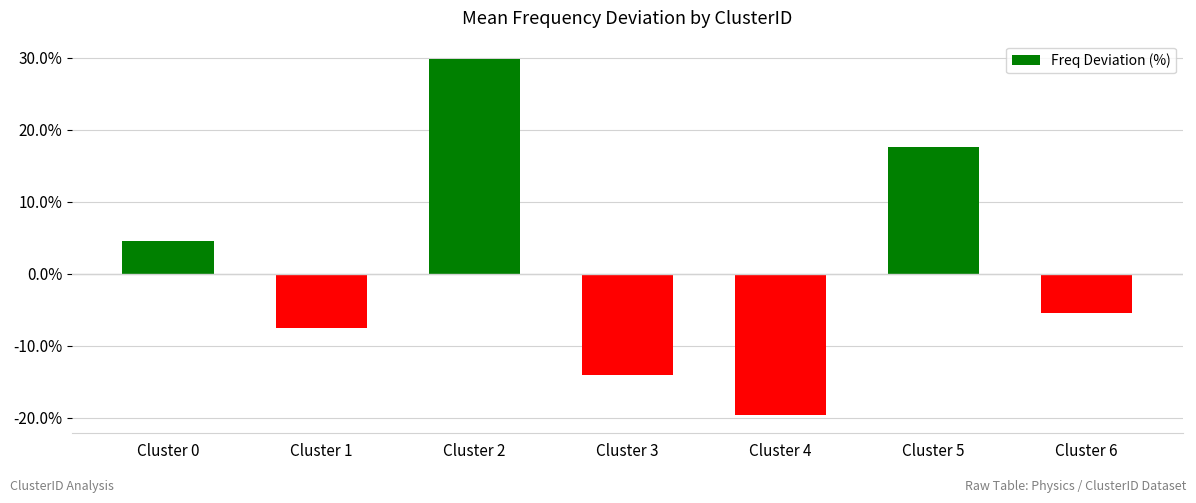

At which category does the chart reach its minimum across all series?

Cluster 4